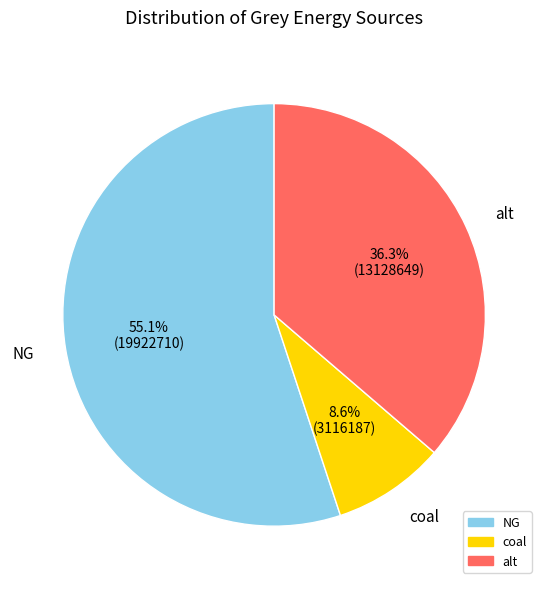

Which category has the biggest portion of the pie?

NG